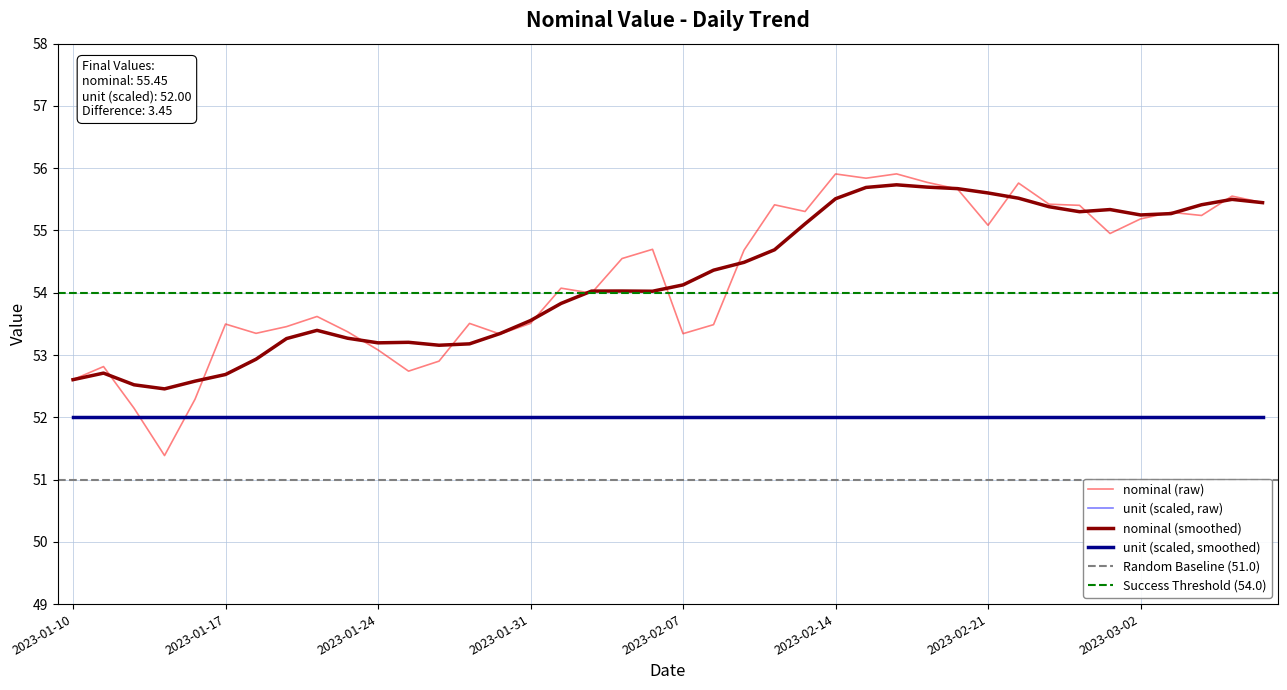

What is the change in value from 2023-01-18 to 2023-02-28?

+2.1